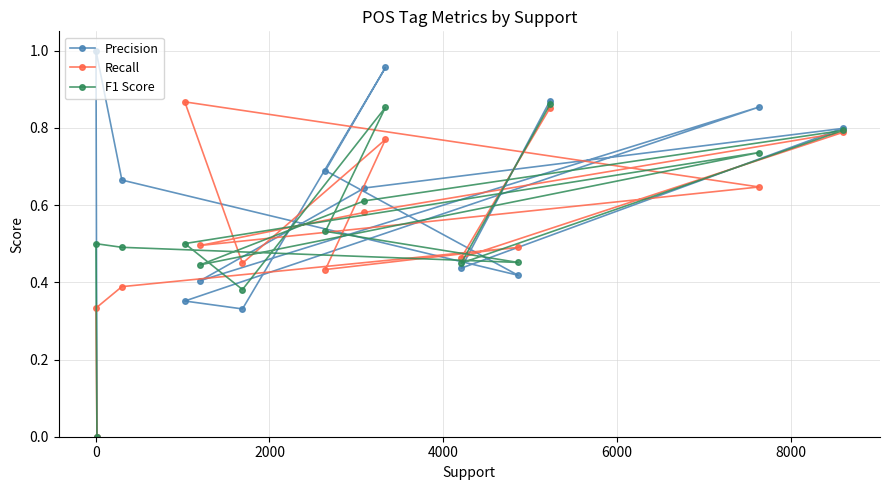

Which series has the largest total across all categories?

Precision